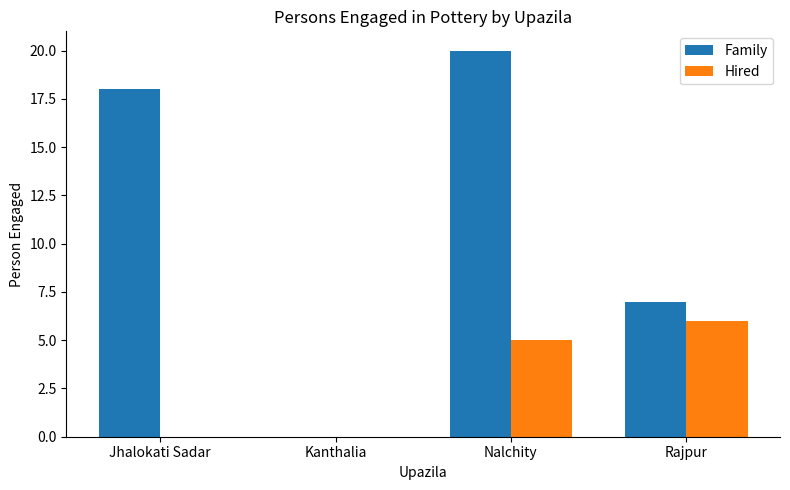

What value does the Hired series have at Nalchity?

5